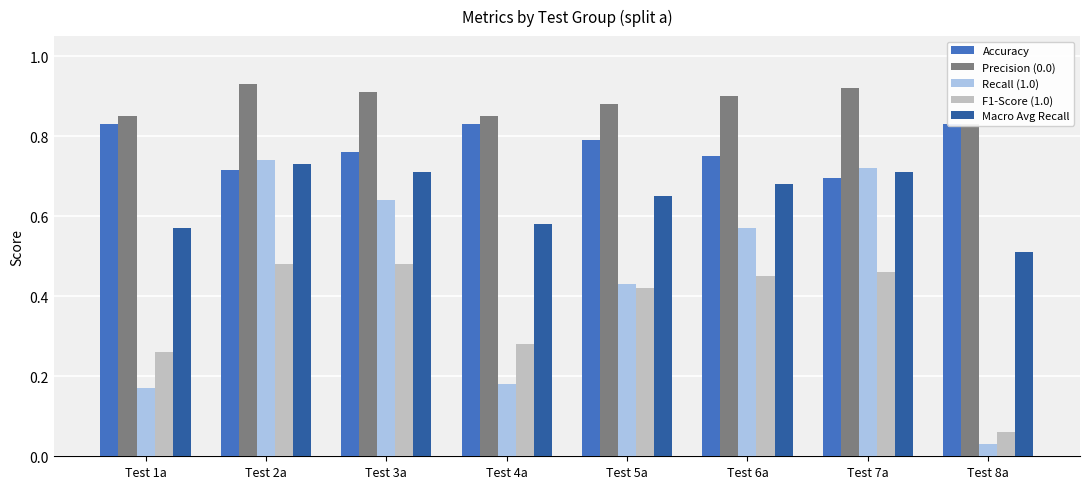

What are all the series names shown in the legend?

Accuracy, Precision (0.0), Recall (1.0), F1-Score (1.0), Macro Avg Recall